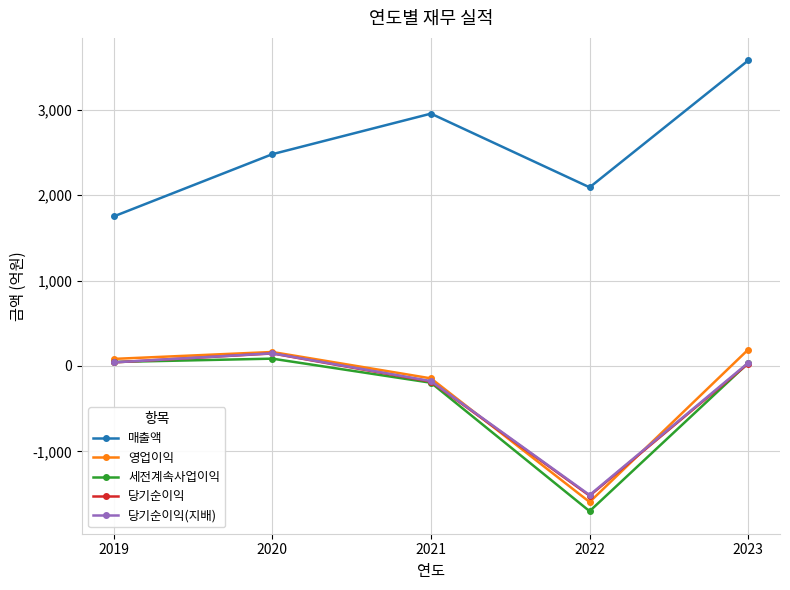

At which category is the sum across all series the highest?

2023